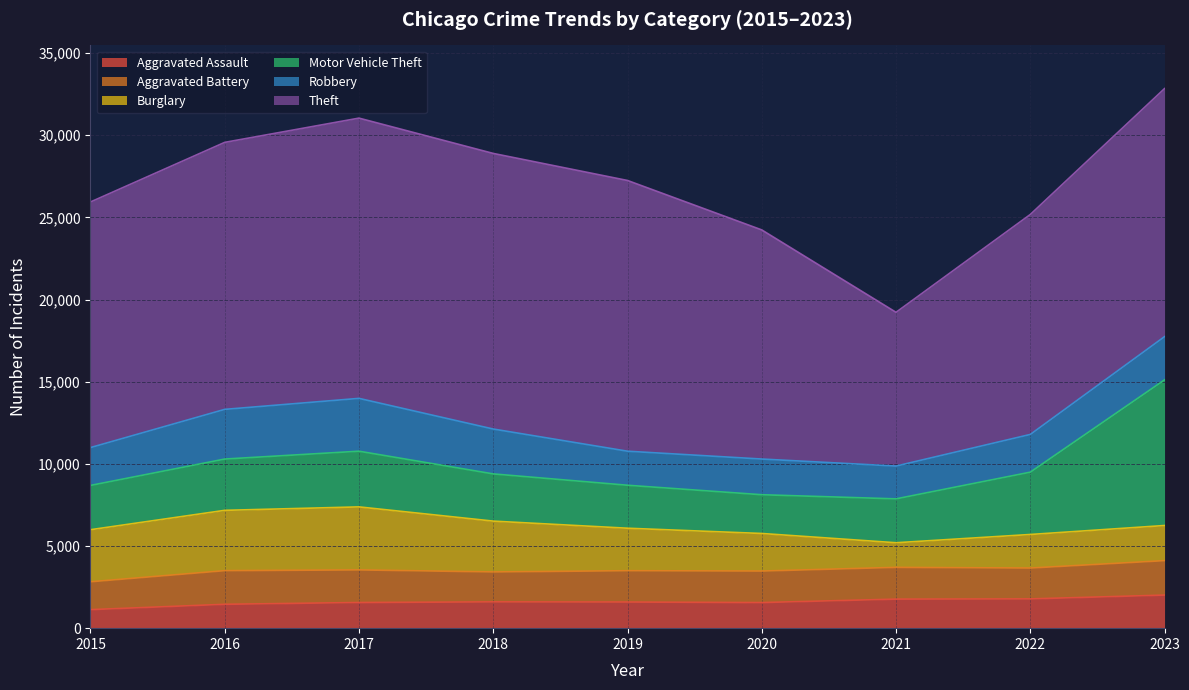

What is the value of the Burglary point at the 7th from the left?

1498